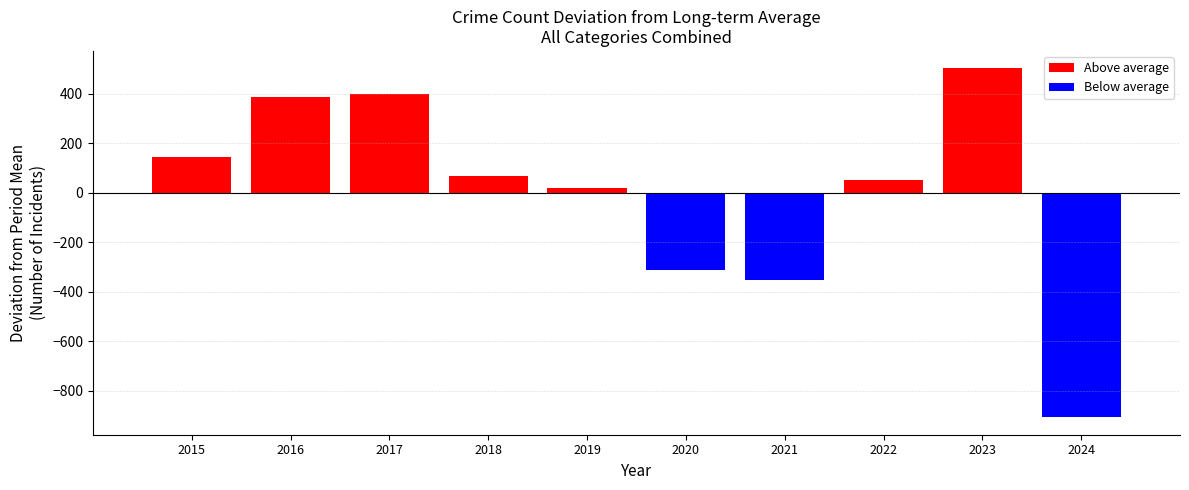

The value at 2017 is 149.6. True or false?

False